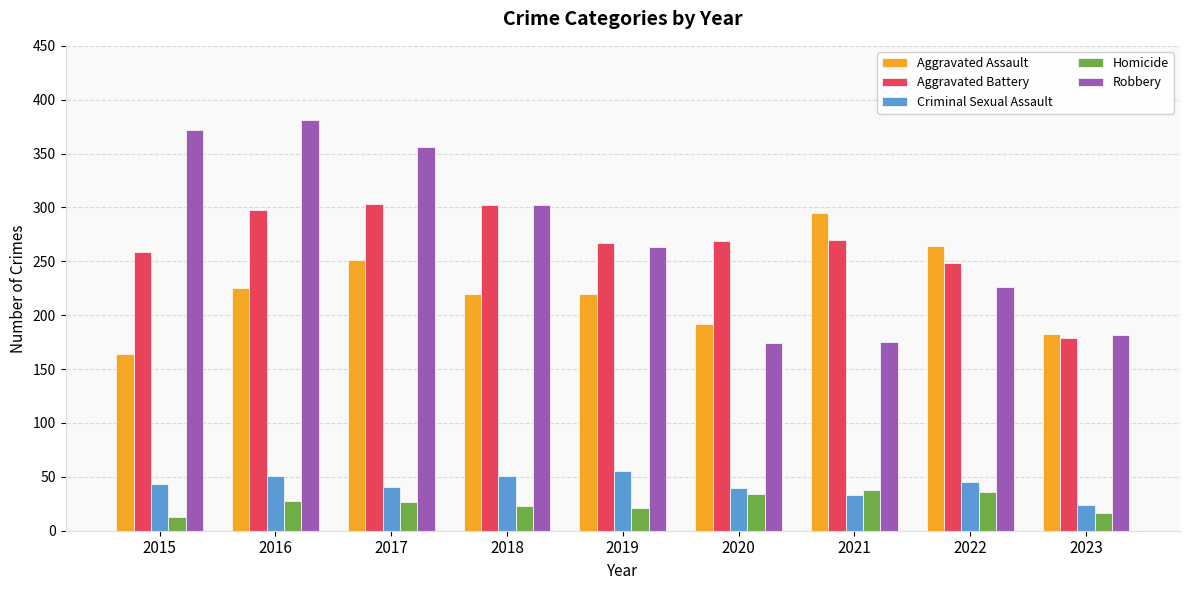

How many groups of bars are there?

9